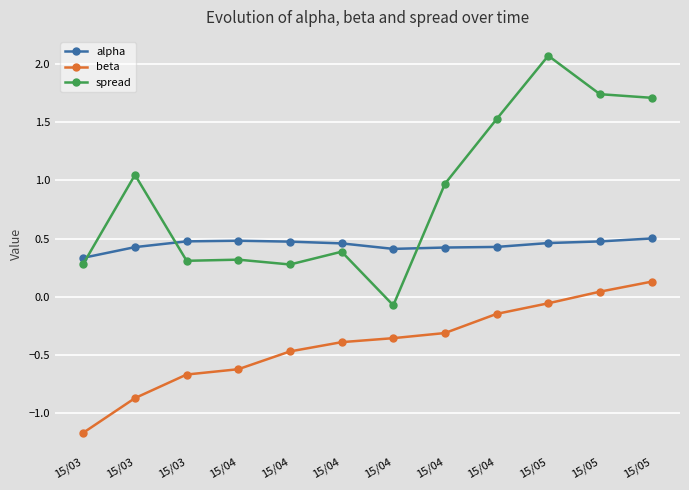

True or false: alpha and spread cross at least once.

True